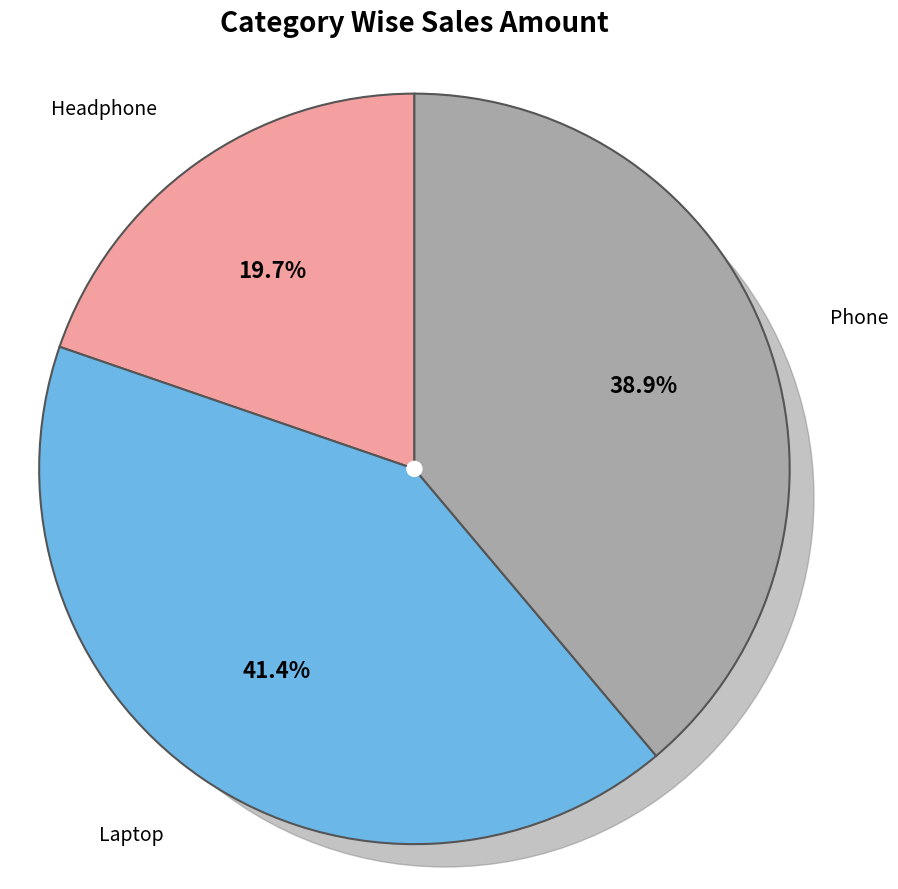

What percentage do Phone and Laptop together represent?

80.3%